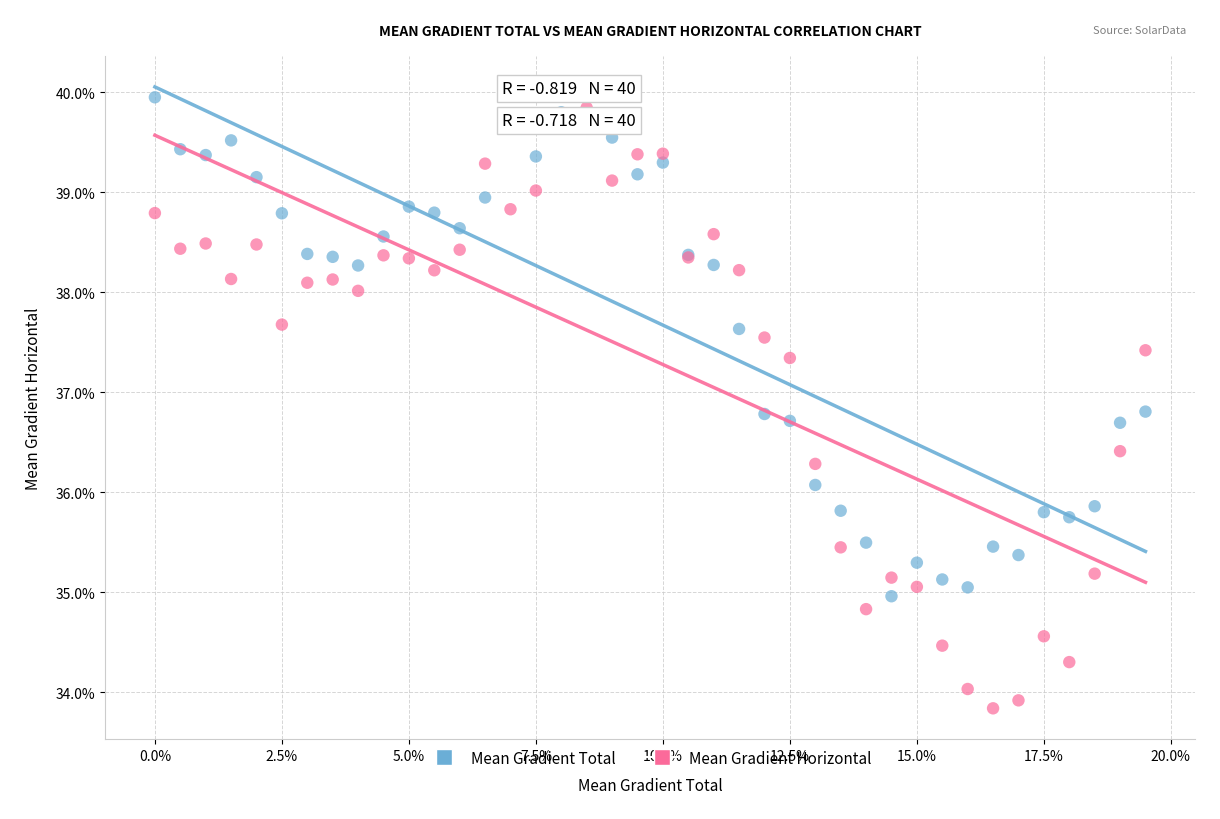

Which series has the widest spread of Y values?

Mean Gradient Horizontal